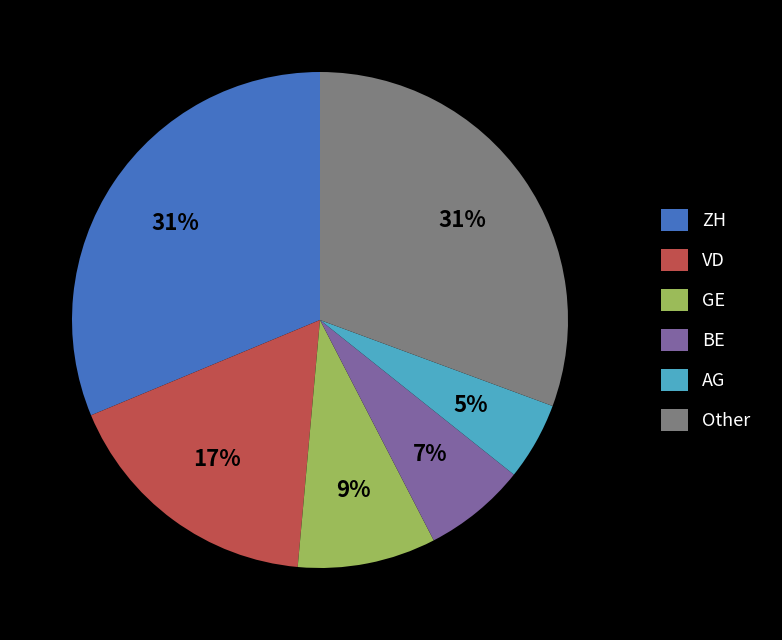

What is the smallest slice in the pie chart?

AG